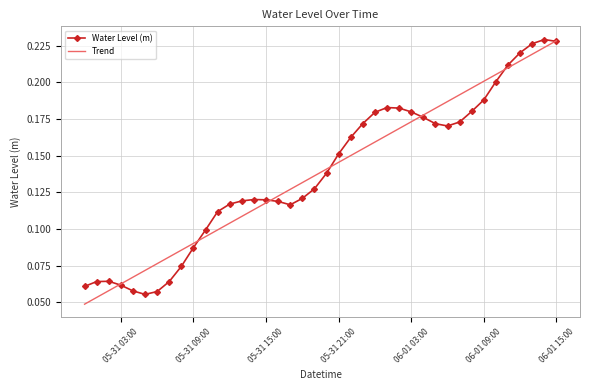

Which series ends up on top after the final intersection of Water Level (m) and Trend?

Trend